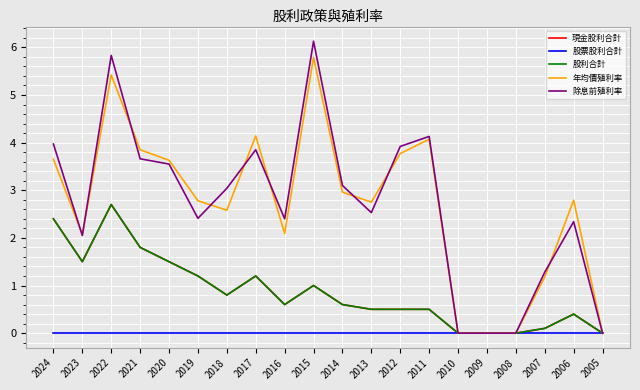

True or false: 除息前殖利率 and 現金股利合計 intersect in this chart.

False